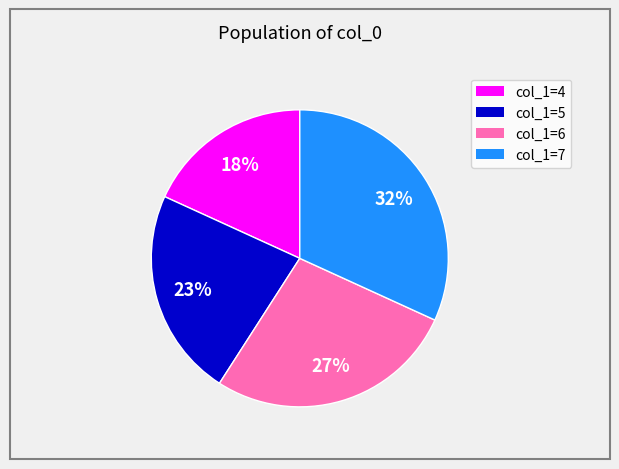

Does any single category account for the majority?

No